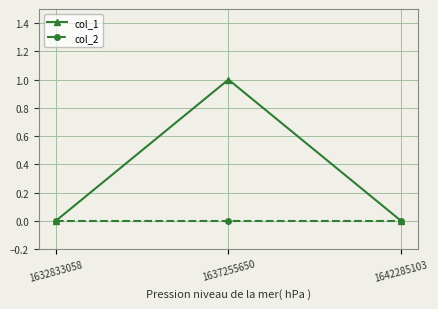

At which category is the sum across all series the highest?

1637255650